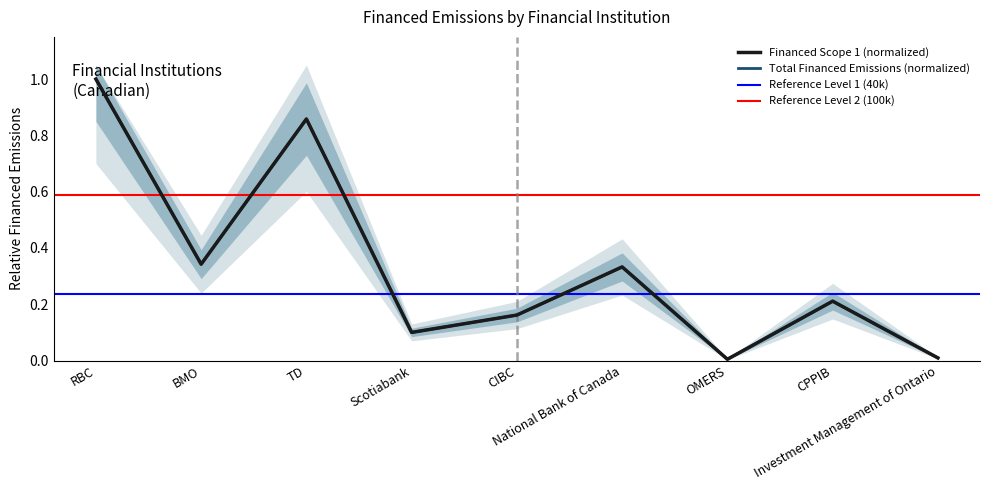

True or false: Total Financed Emissions and Financed Scope 1 cross at least once.

False